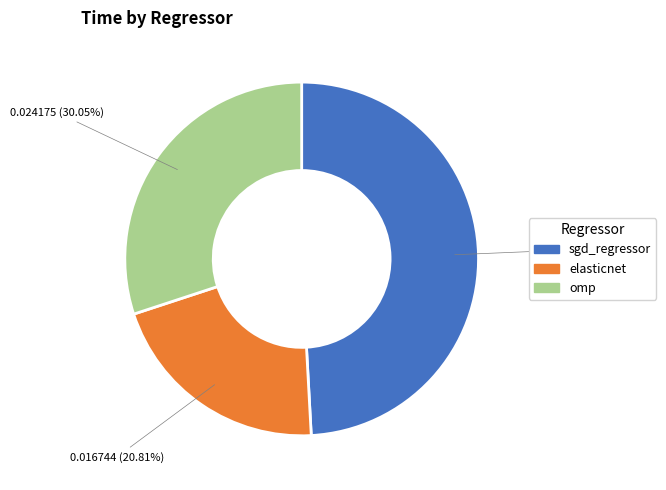

Which category has the smallest portion of the pie?

elasticnet